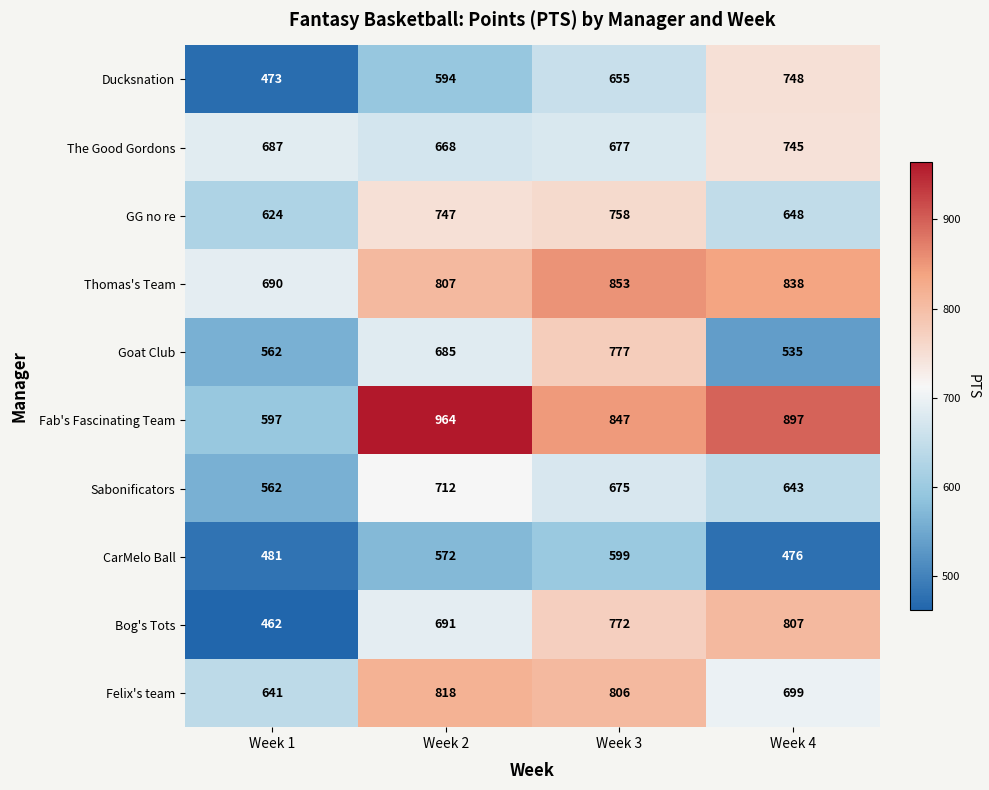

The value of GG no re at Week 4 is 648. True or false?

True